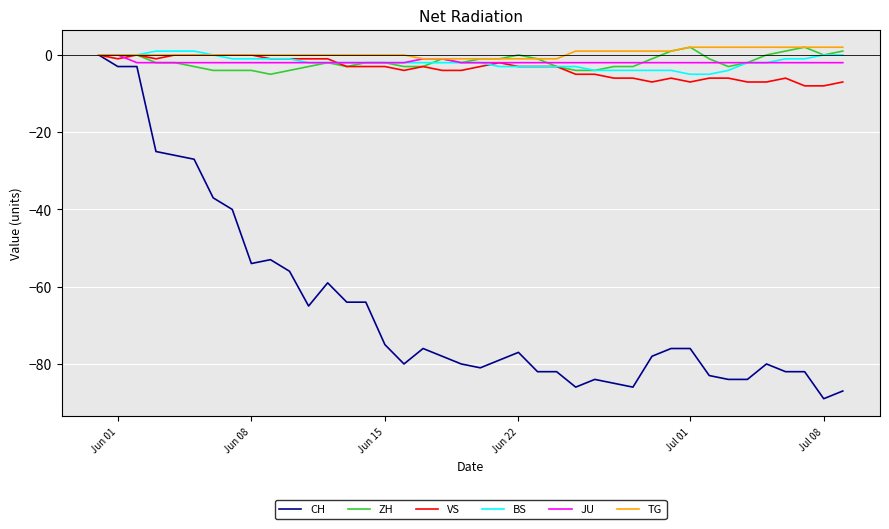

Which series has the largest range (max minus min)?

CH